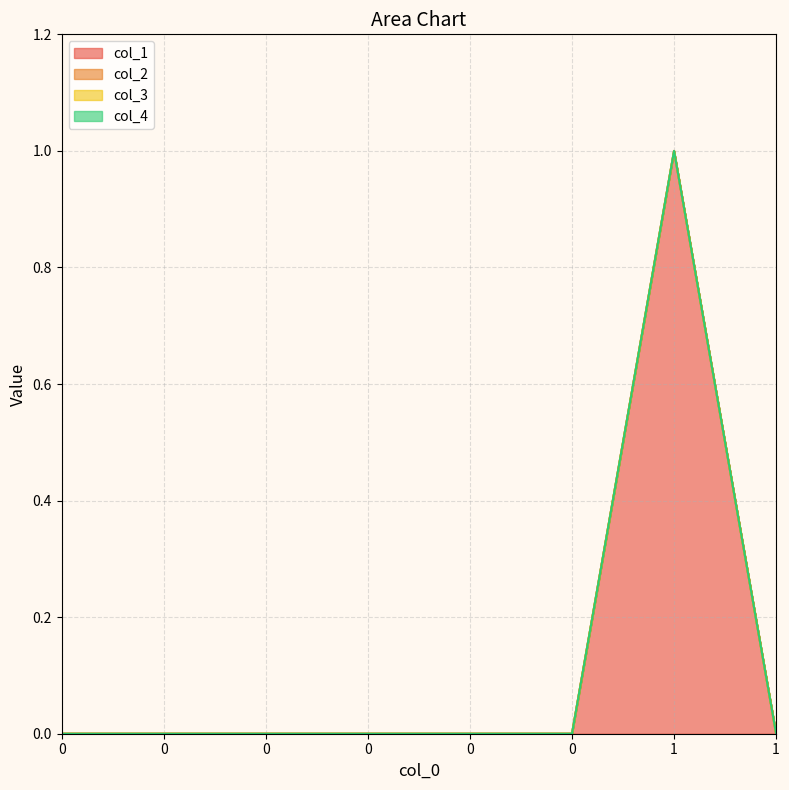

True or false: col_2 and col_3 intersect in this chart.

False